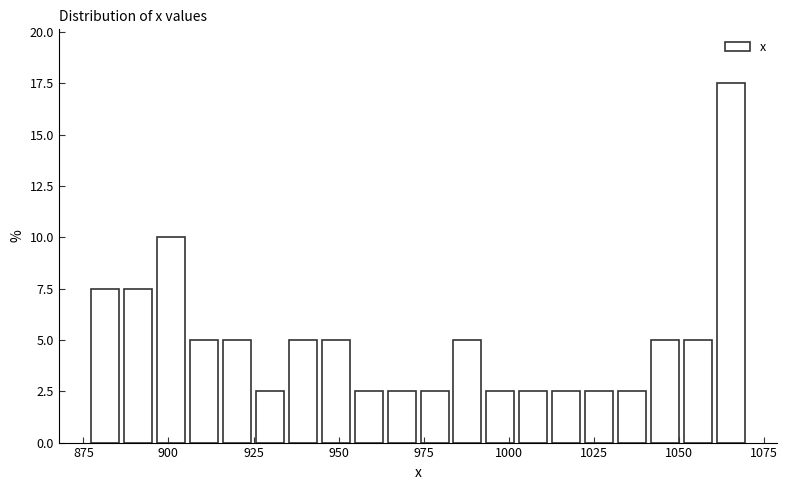

Around what value on the x-axis is the tallest bar? Give the approximate position of its centre, as read against the axis.

1065